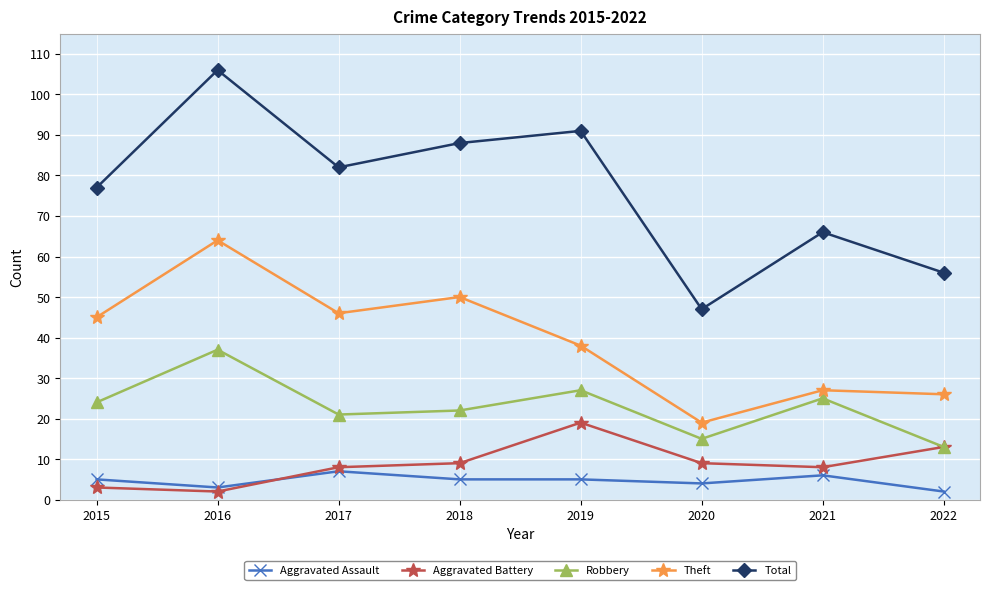

What is the sum of all Theft values?

315